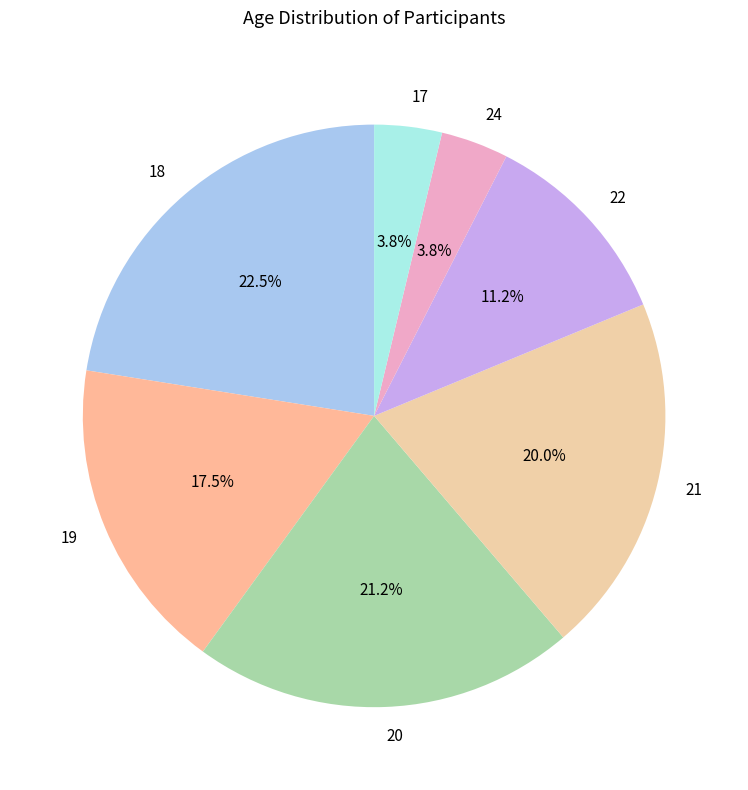

How many slices are in this pie chart?

7